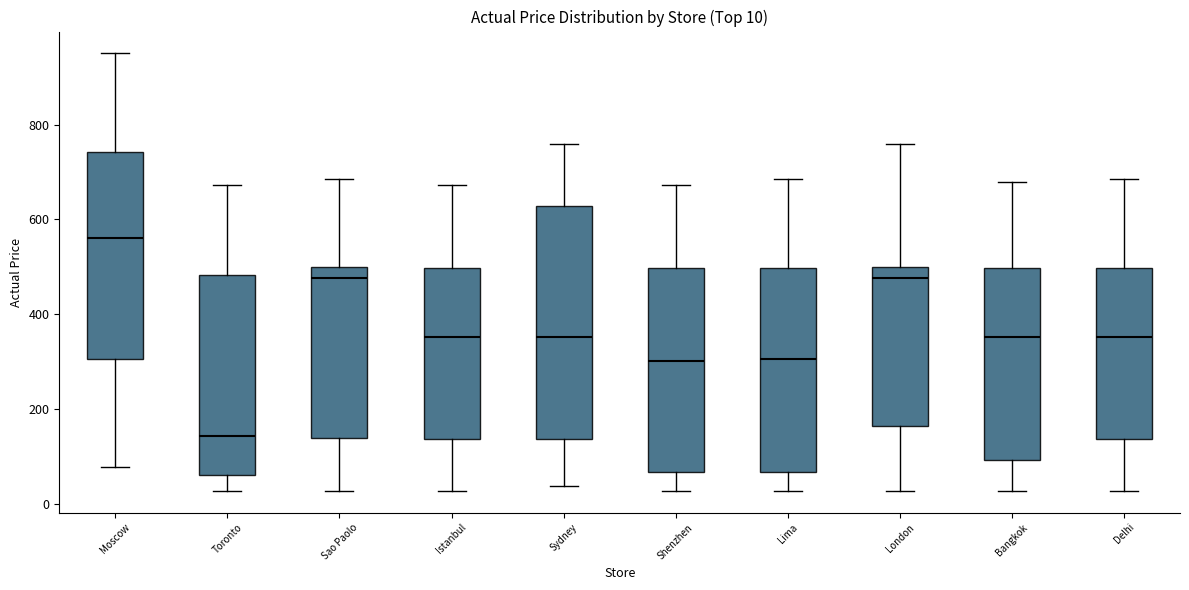

Which box has the lowest median line?

Toronto